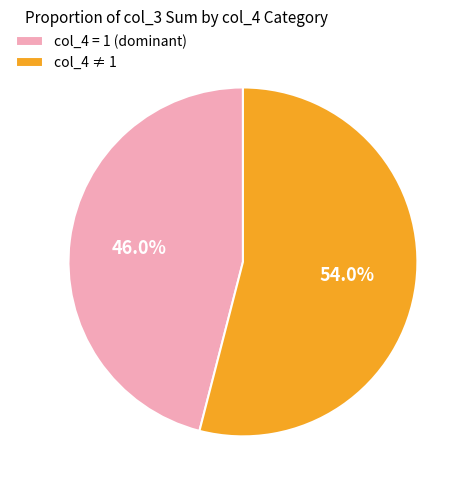

Which has a higher value, col_4 = 1 (dominant) or col_4 ≠ 1?

col_4 ≠ 1